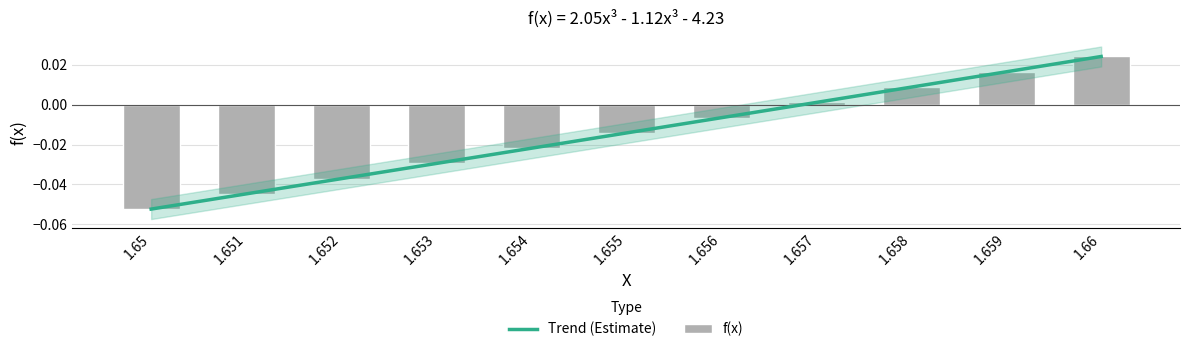

What is the difference between the second highest and second lowest values?

0.1